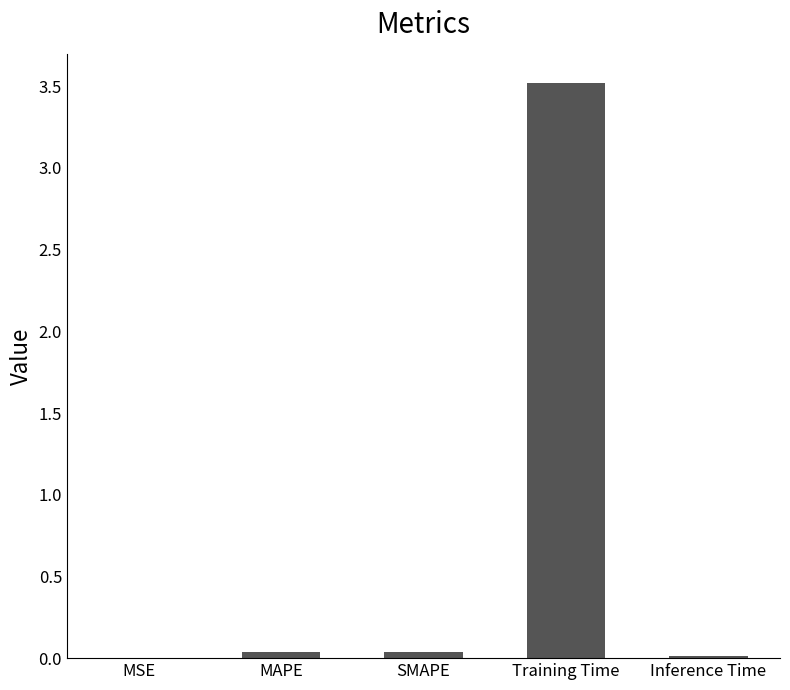

What is the greatest value displayed?

3.5